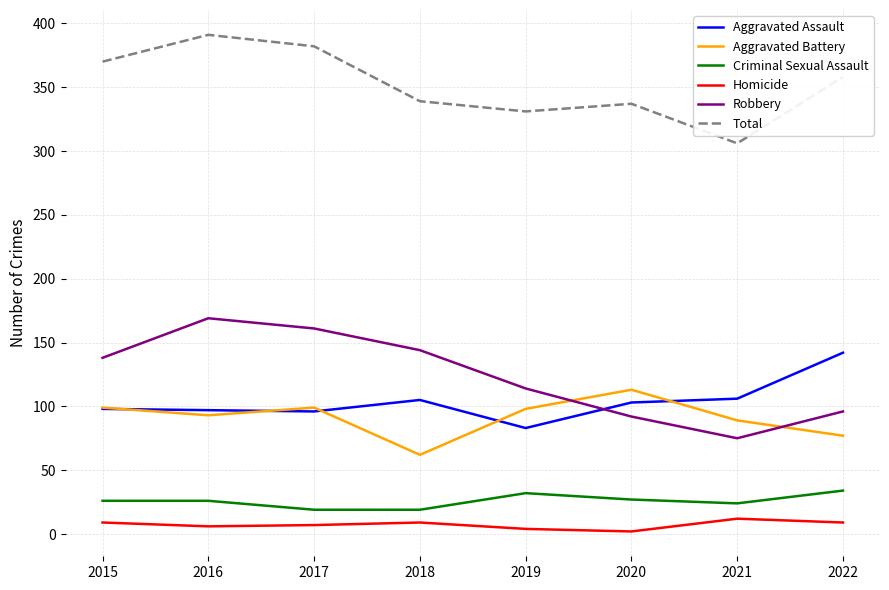

Which series has the largest total across all categories?

Total